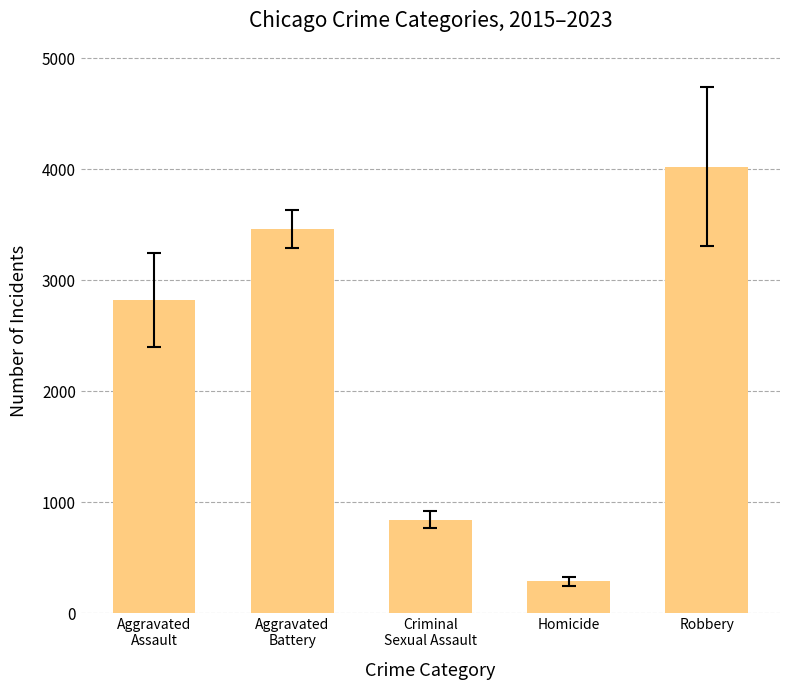

What is the smallest value displayed?

285.6